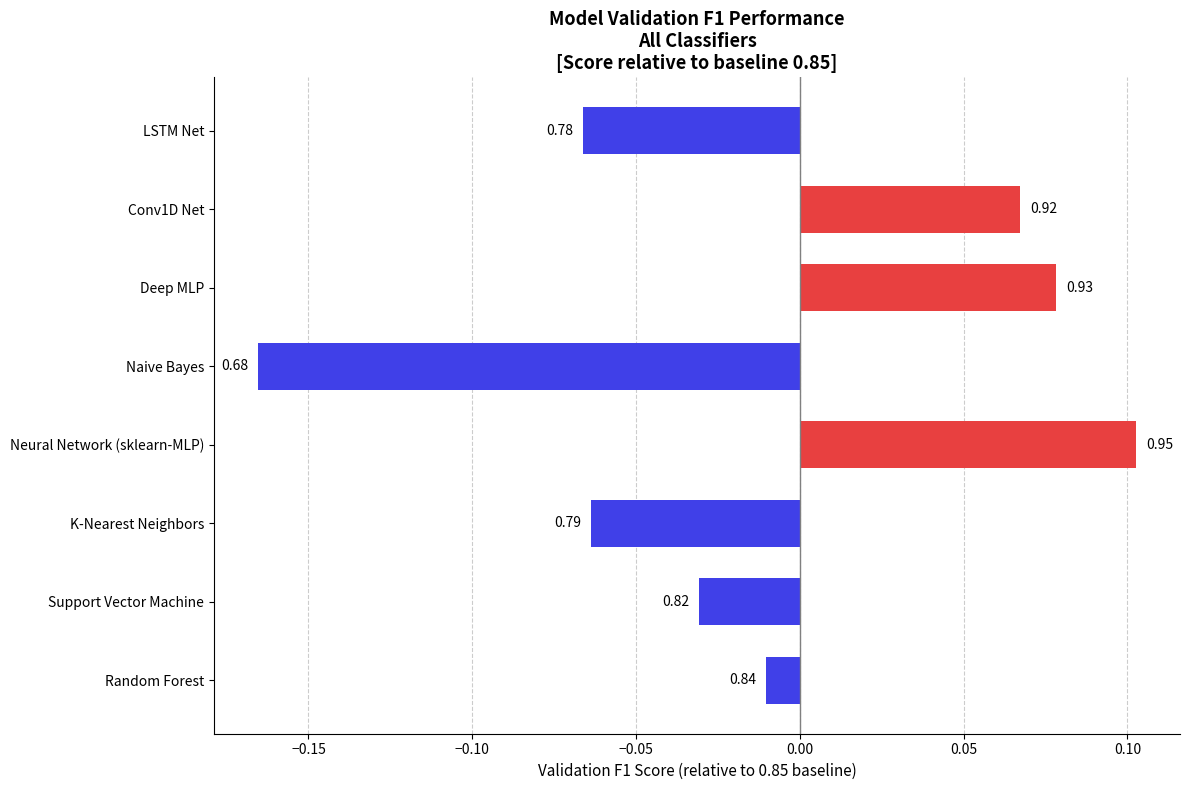

How many bars are there in total?

8